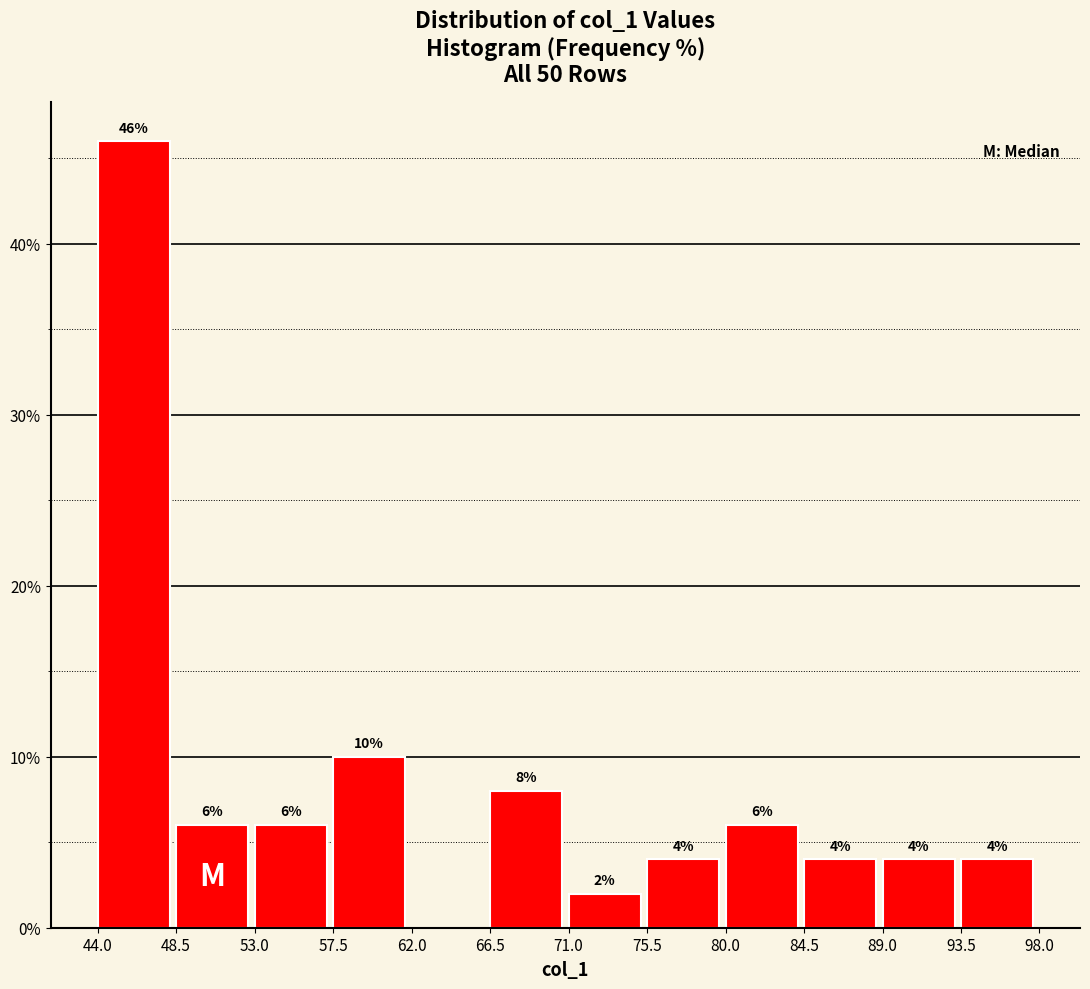

Over which range of the x-axis is the bar tallest?

44.0 to 48.5